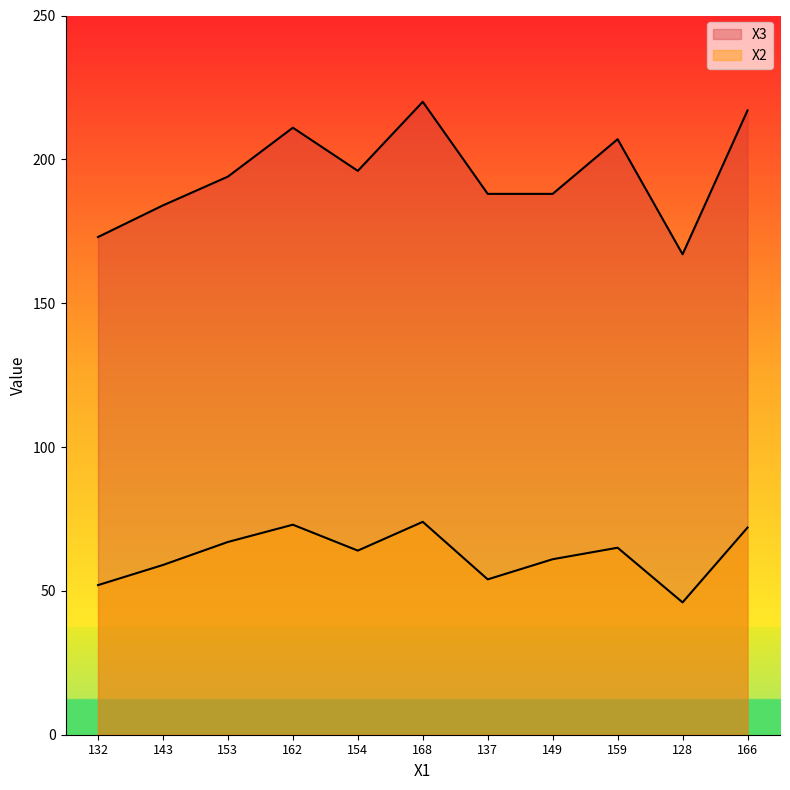

What is the lowest value of the X3 series?

167